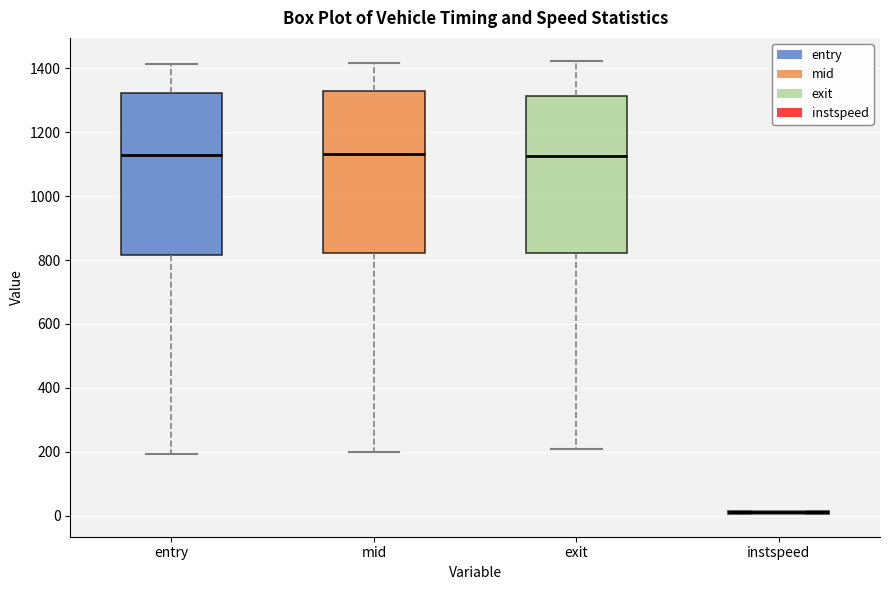

Reading left to right, read every box against the y-axis: the position of its median line, the range the box covers, and the ends of its whiskers. The values are not printed on the chart, so give them approximately, as read against the axis.

entry: median 1120, box 820 to 1320, whiskers 200 to 1420
mid: median 1140, box 820 to 1320, whiskers 200 to 1420
exit: median 1120, box 820 to 1320, whiskers 200 to 1420
instspeed: box collapsed to a line at 20, whiskers 0 to 20